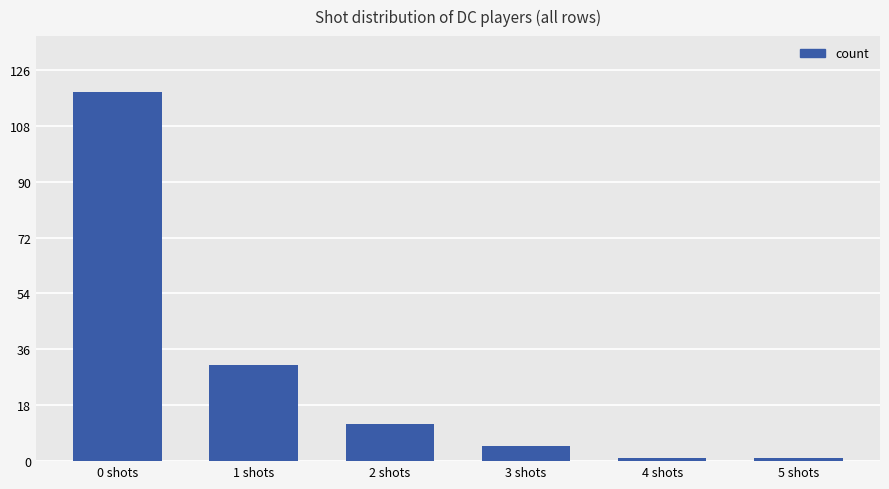

How many series are shown in this chart?

1